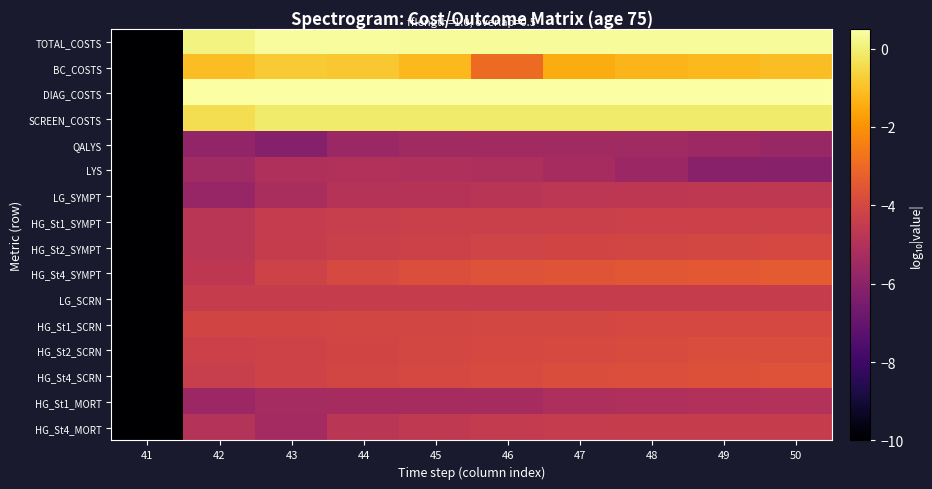

Reading left to right, list all the values displayed in this chart.

TOTAL_COSTS: 41=-10.0	42=0.1	43=0.4	44=0.4	45=0.4	46=0.4	47=0.4	48=0.3	49=0.3	50=0.3
BC_COSTS: 41=-10.0	42=-1.1	43=-0.8	44=-0.9	45=-1.2	46=-3.0	47=-1.5	48=-1.3	49=-1.2	50=-1.1
DIAG_COSTS: 41=-10.0	42=0.5	43=0.8	44=0.8	45=0.8	46=0.8	47=0.8	48=0.8	49=0.8	50=0.8
SCREEN_COSTS: 41=-10.0	42=-0.4	43=-0.1	44=-0.1	45=-0.1	46=-0.1	47=-0.1	48=-0.1	49=-0.1	50=-0.1
QALYS: 41=-10.0	42=-5.8	43=-6.2	44=-5.6	45=-5.4	46=-5.4	47=-5.4	48=-5.5	49=-5.6	50=-5.7
LYS: 41=-10.0	42=-5.5	43=-5.1	44=-5.0	45=-5.0	46=-5.1	47=-5.3	48=-5.6	49=-6.1	50=-6.1
LG_SYMPT: 41=-10.0	42=-5.7	43=-5.2	44=-4.9	45=-4.9	46=-4.8	47=-4.7	48=-4.7	49=-4.7	50=-4.6
HG_St1_SYMPT: 41=-10.0	42=-4.8	43=-4.5	44=-4.4	45=-4.3	46=-4.3	47=-4.3	48=-4.3	49=-4.3	50=-4.3
HG_St2_SYMPT: 41=-10.0	42=-4.8	43=-4.4	44=-4.3	45=-4.2	46=-4.2	47=-4.1	48=-4.1	49=-4.0	50=-4.0
HG_St4_SYMPT: 41=-10.0	42=-4.7	43=-4.2	44=-4.0	45=-3.8	46=-3.7	47=-3.6	48=-3.5	49=-3.5	50=-3.4
LG_SCRN: 41=-10.0	42=-4.4	43=-4.4	44=-4.4	45=-4.4	46=-4.4	47=-4.4	48=-4.4	49=-4.4	50=-4.4
HG_St1_SCRN: 41=-10.0	42=-4.1	43=-4.1	44=-4.1	45=-4.1	46=-4.0	47=-4.0	48=-4.0	49=-4.0	50=-4.0
HG_St2_SCRN: 41=-10.0	42=-4.3	43=-4.2	44=-4.1	45=-4.0	46=-4.0	47=-3.9	48=-3.9	49=-3.8	50=-3.8
HG_St4_SCRN: 41=-10.0	42=-4.4	43=-4.2	44=-4.1	45=-4.0	46=-3.9	47=-3.8	48=-3.8	49=-3.7	50=-3.7
HG_St1_MORT: 41=-10.0	42=-5.6	43=-5.4	44=-5.3	45=-5.3	46=-5.3	47=-5.1	48=-5.1	49=-5.0	50=-5.0
HG_St4_MORT: 41=-10.0	42=-4.9	43=-5.4	44=-4.8	45=-4.6	46=-4.5	47=-4.5	48=-4.5	49=-4.4	50=-4.4